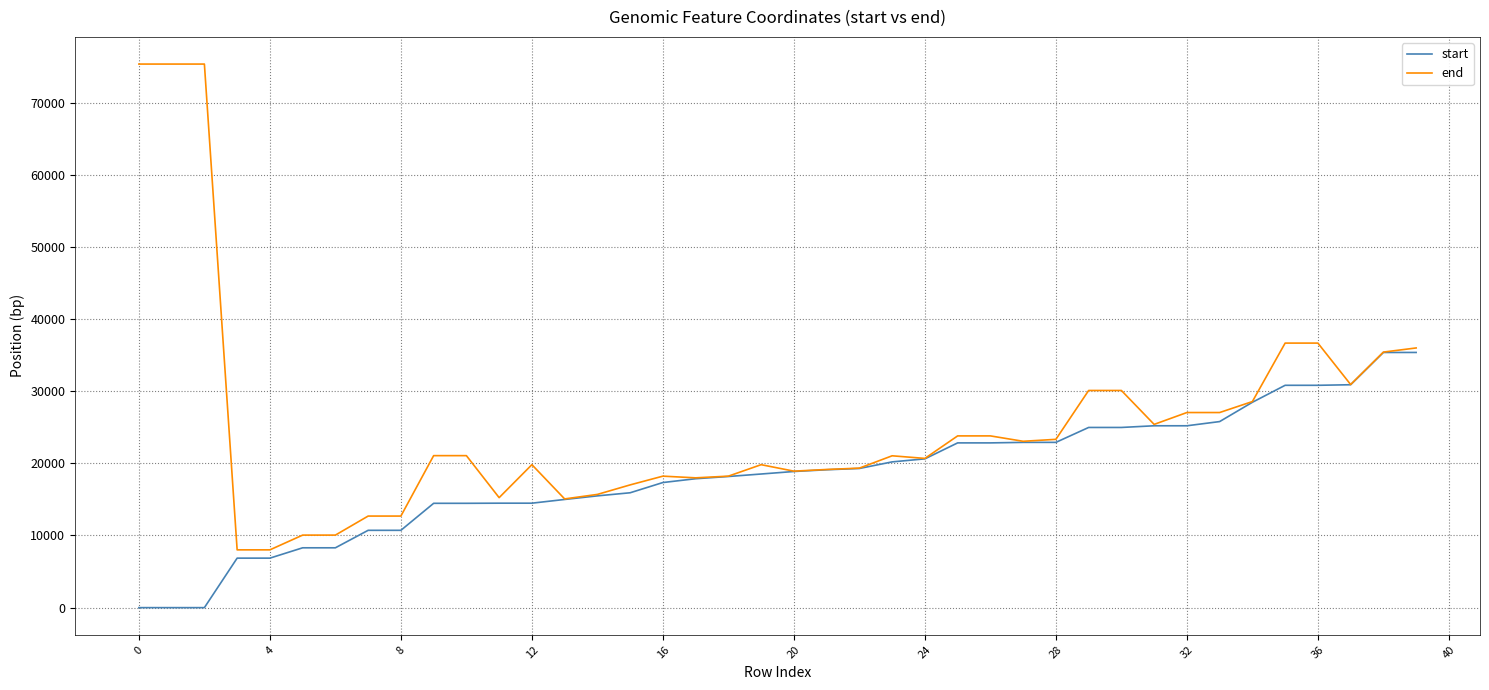

What is the highest value of the start series?

35375